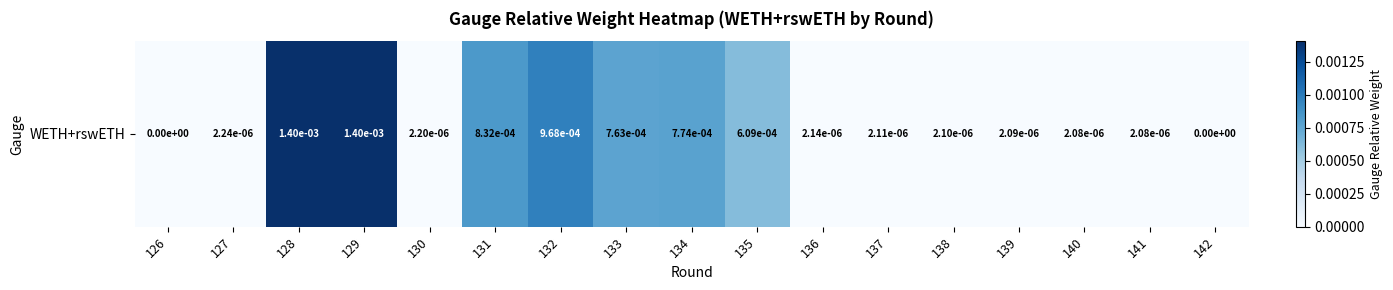

The chart shows a value of 0.0 at 135. True or false?

True